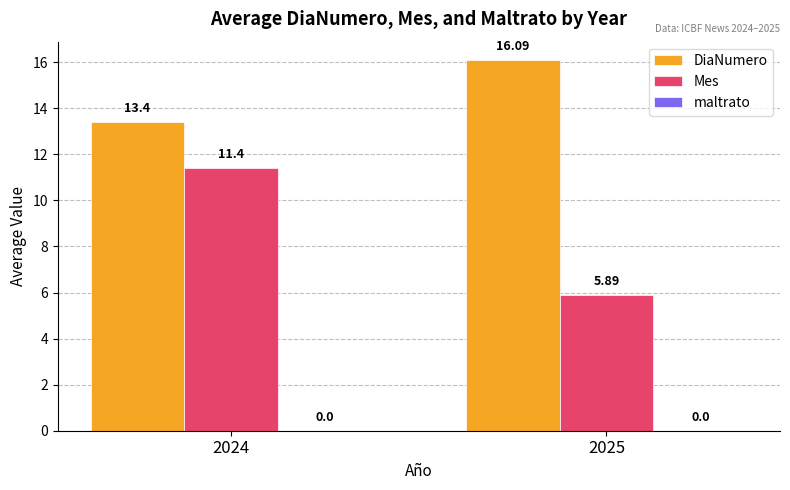

List the series in order of their overall mean, lowest first.

Mes, DiaNumero